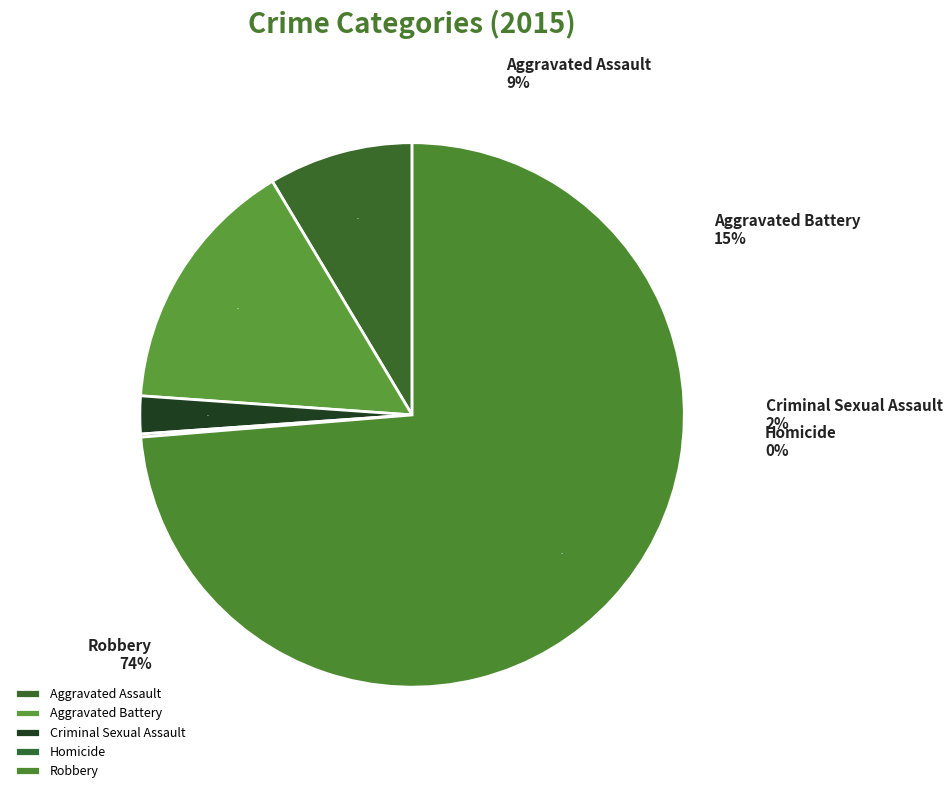

Which has a higher value, Aggravated Battery or Homicide?

Aggravated Battery